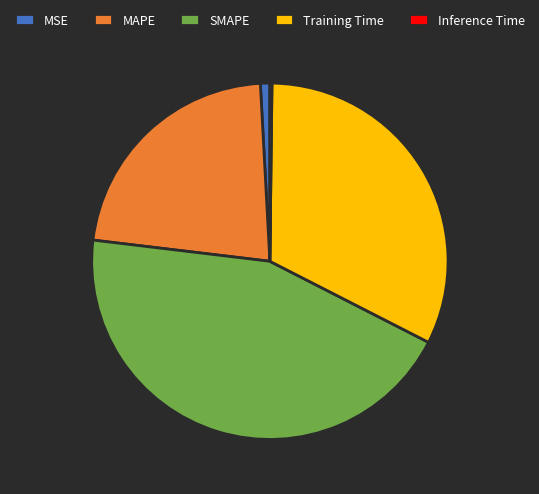

Do MAPE and Training Time together represent more than half of the pie?

Yes